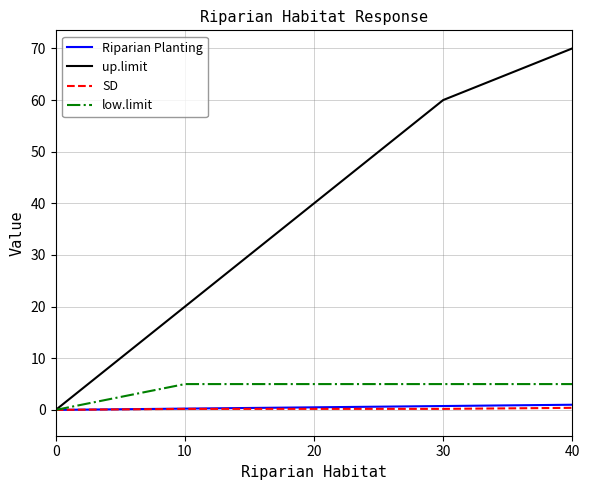

What is the spread (max minus min) of values at 40?

69.6